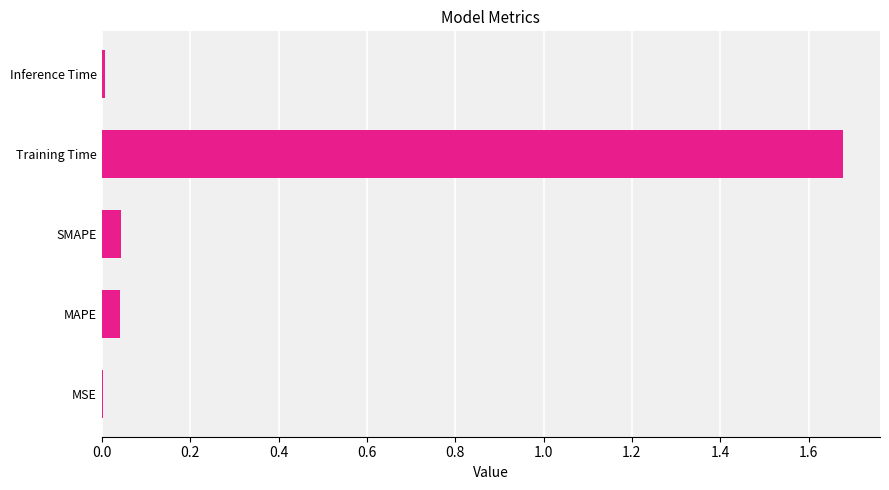

Is it true that the value at MAPE is 0.1?

False